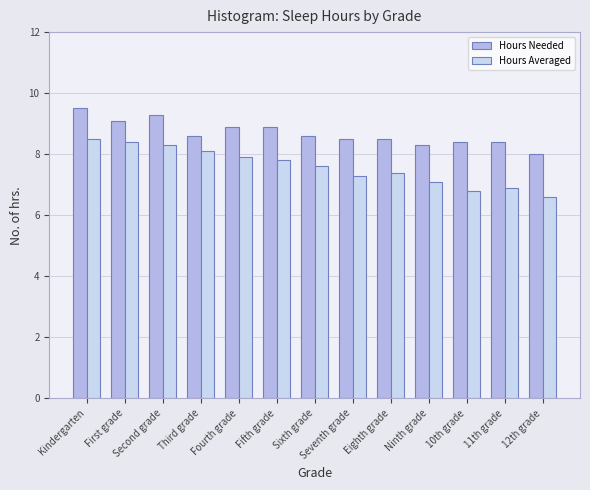

Is it true that Hours Averaged equals 5.3 at Third grade?

False